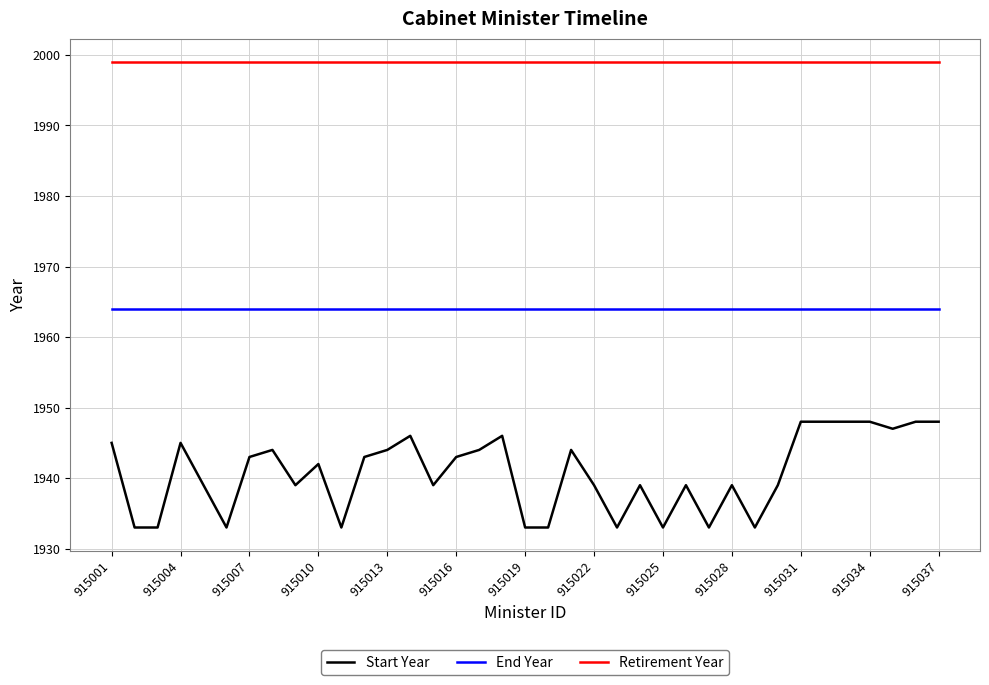

Reading right to left, extract all data points from this chart.

Start Year: 1948	1948	1947	1948	1948	1948	1948	1939	1933	1939	1933	1939	1933	1939	1933	1939	1944	1933	1933	1946	1944	1943	1939	1946	1944	1943	1933	1942	1939	1944	1943	1933	1939	1945	1933	1933	1945
End Year: 1964	1964	1964	1964	1964	1964	1964	1964	1964	1964	1964	1964	1964	1964	1964	1964	1964	1964	1964	1964	1964	1964	1964	1964	1964	1964	1964	1964	1964	1964	1964	1964	1964	1964	1964	1964	1964
Retirement Year: 1999	1999	1999	1999	1999	1999	1999	1999	1999	1999	1999	1999	1999	1999	1999	1999	1999	1999	1999	1999	1999	1999	1999	1999	1999	1999	1999	1999	1999	1999	1999	1999	1999	1999	1999	1999	1999